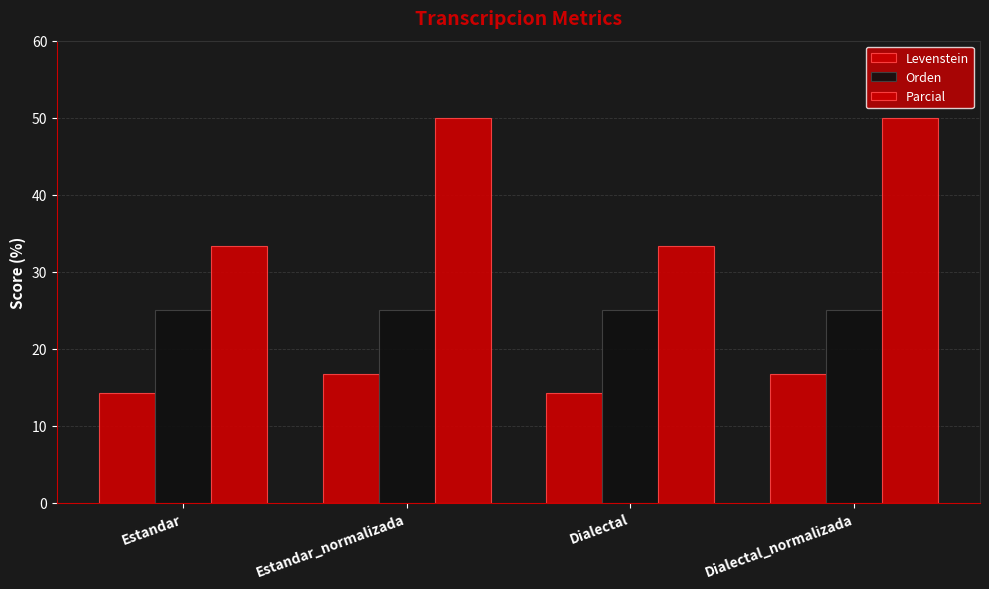

Count the number of data series in this chart.

3